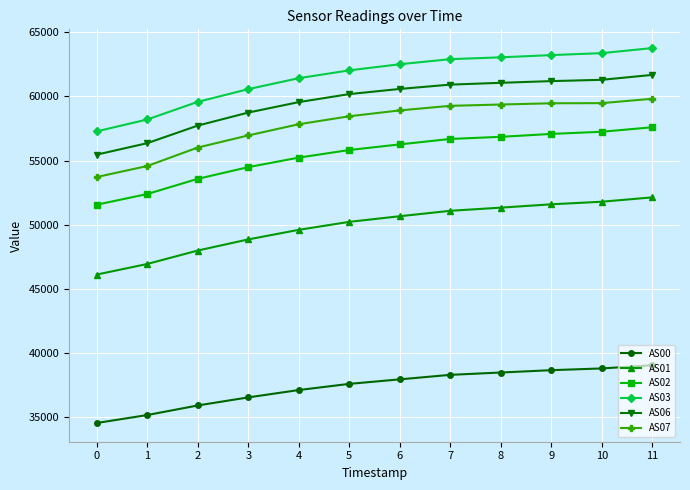

What is the minimum value for AS03?

57277